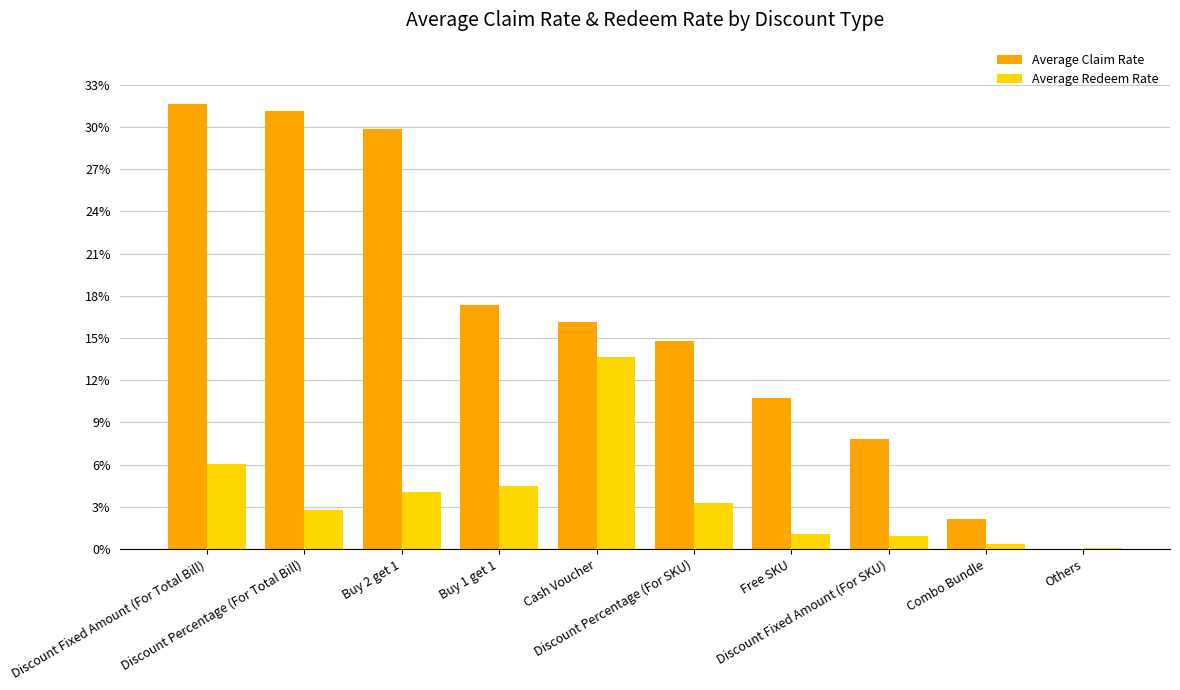

What is the average value of the Average Claim Rate series?

0.2